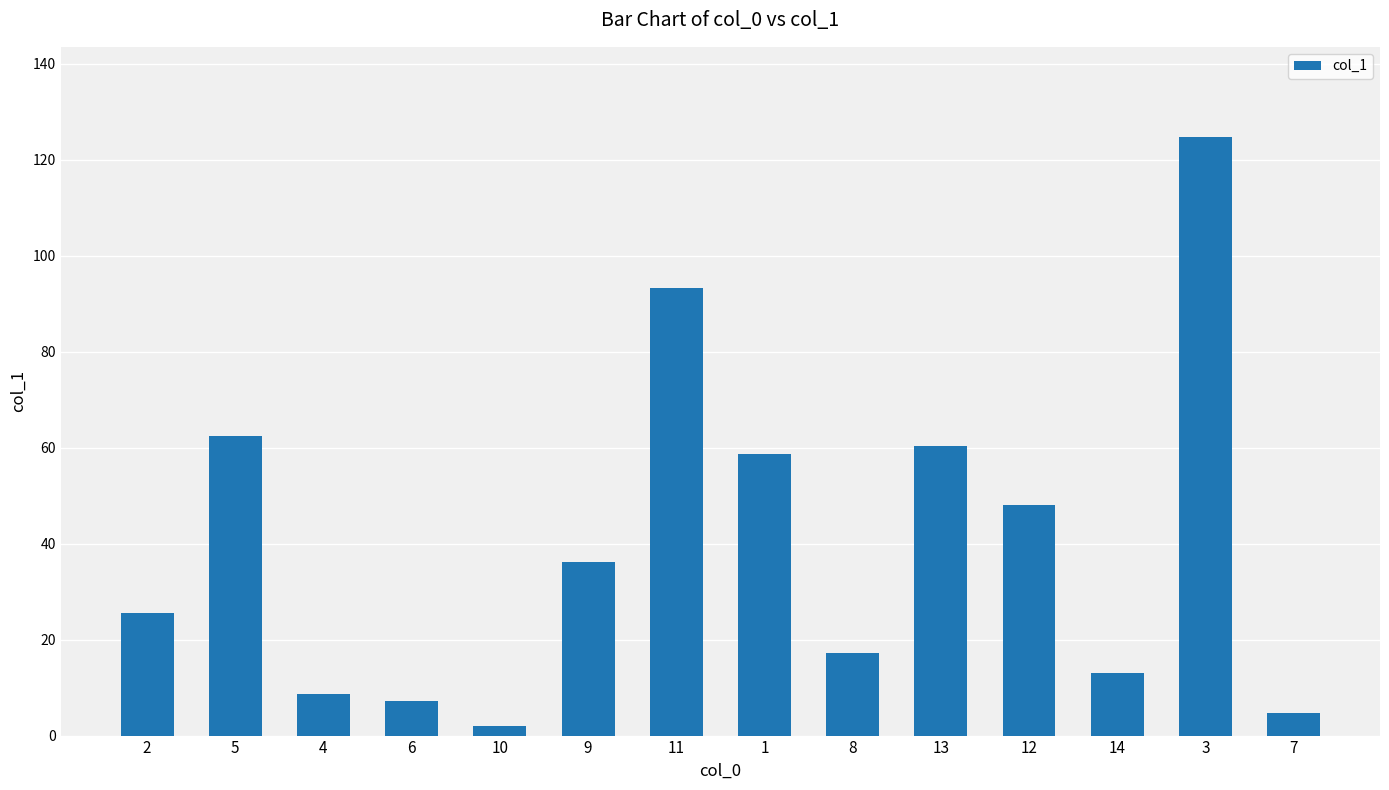

How many bars are there in total?

14